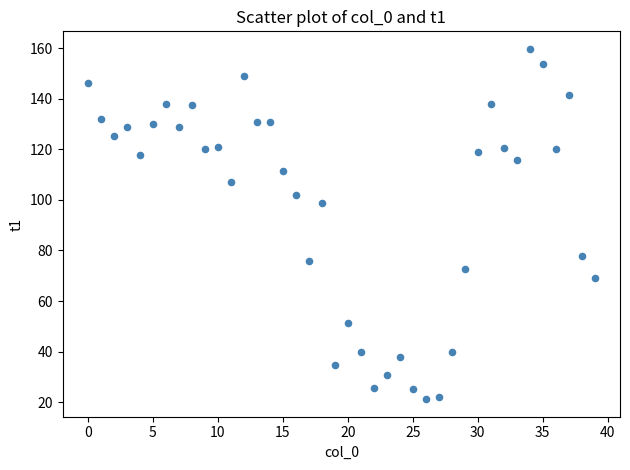

What Y value in the scatter plot is closest to 90?

98.6